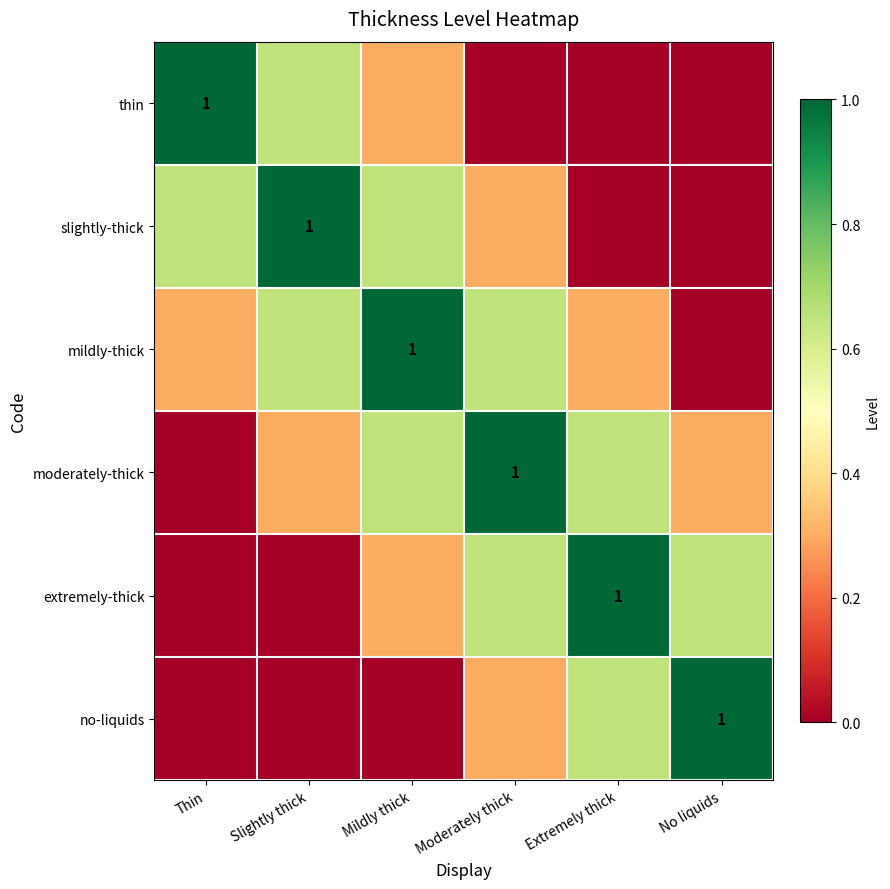

Rank the series by their maximum value, from lowest to highest.

thin, slightly-thick, mildly-thick, moderately-thick, extremely-thick, no-liquids